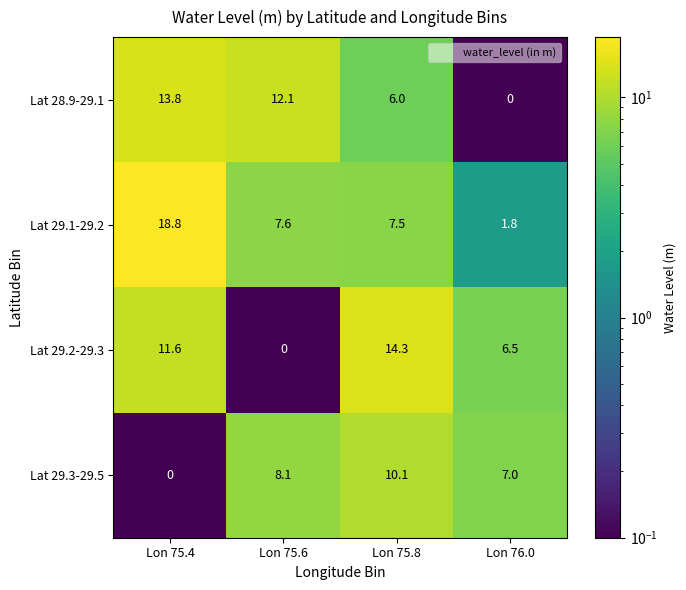

Which series has the largest range (max minus min)?

Lat 29.1-29.2